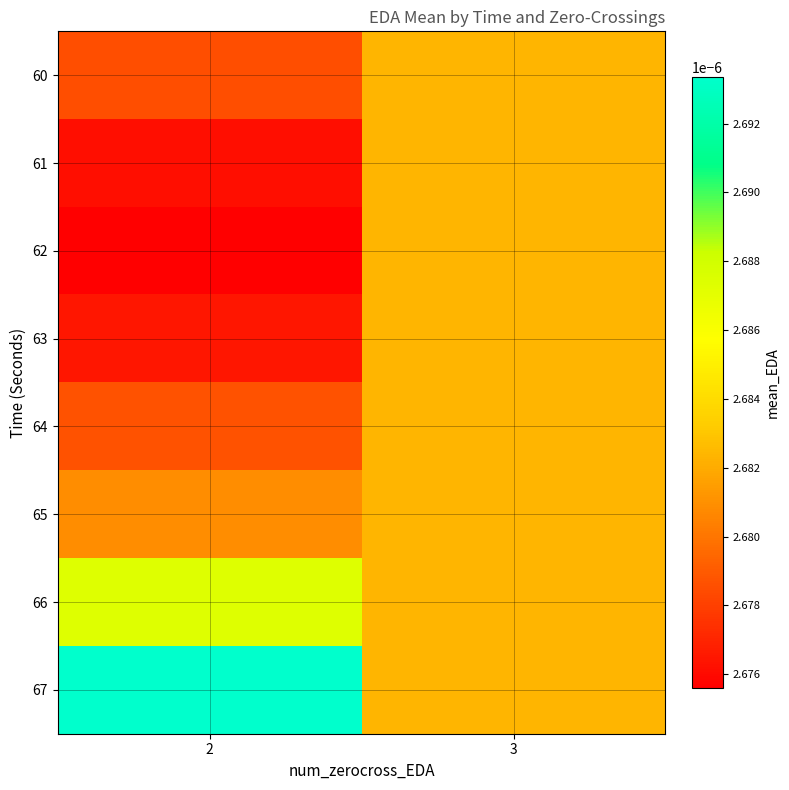

How many categories are shown in the chart?

2